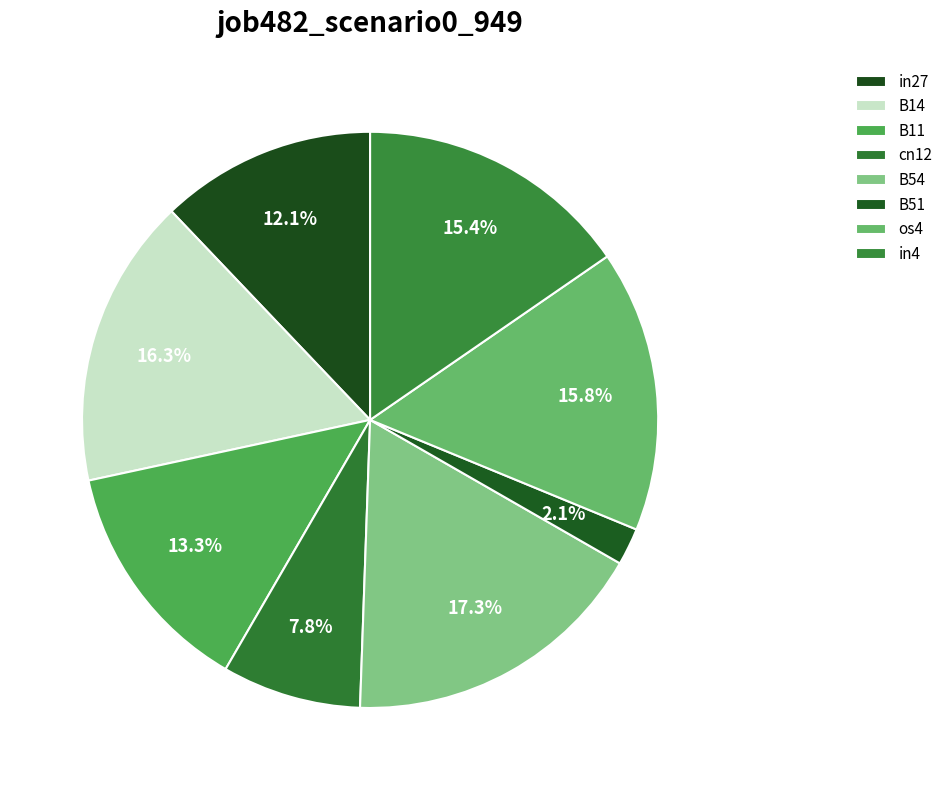

The B54 slice represents 24% of the pie. True or false?

False